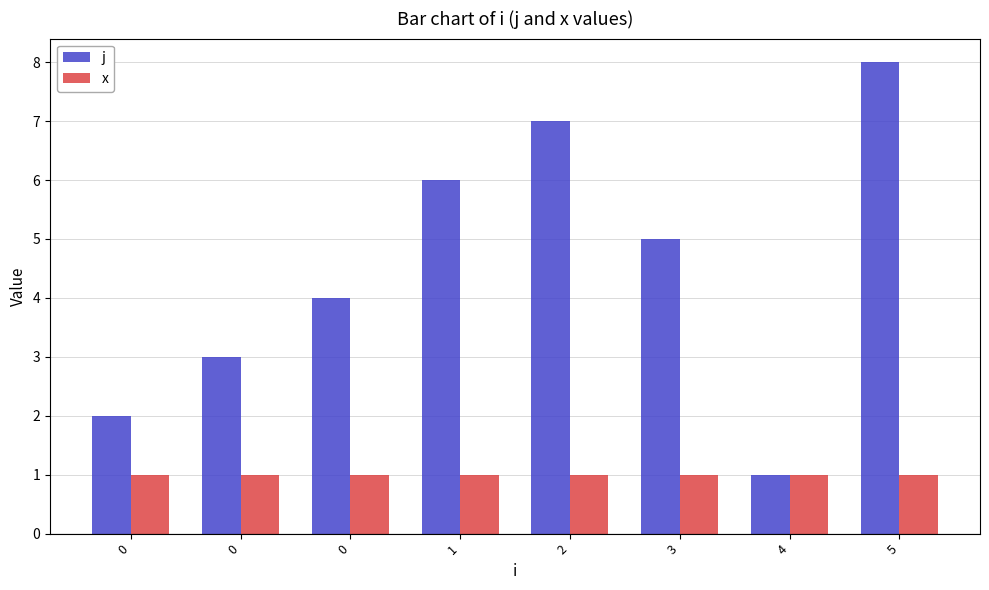

Does the chart contain stacked bars?

No